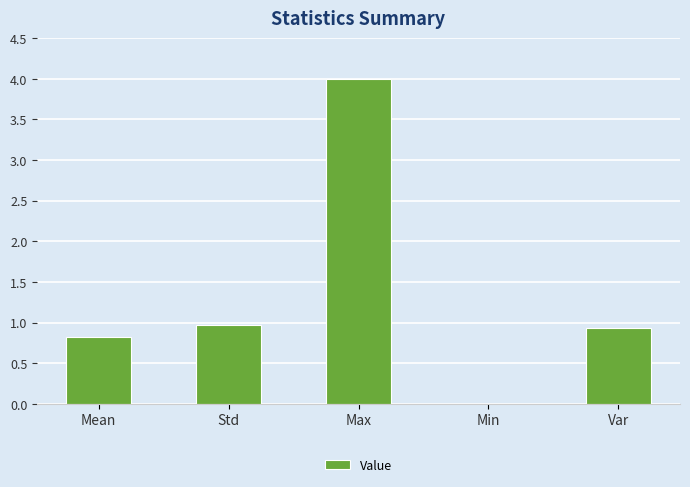

Which has a higher value, Std or Max?

Max